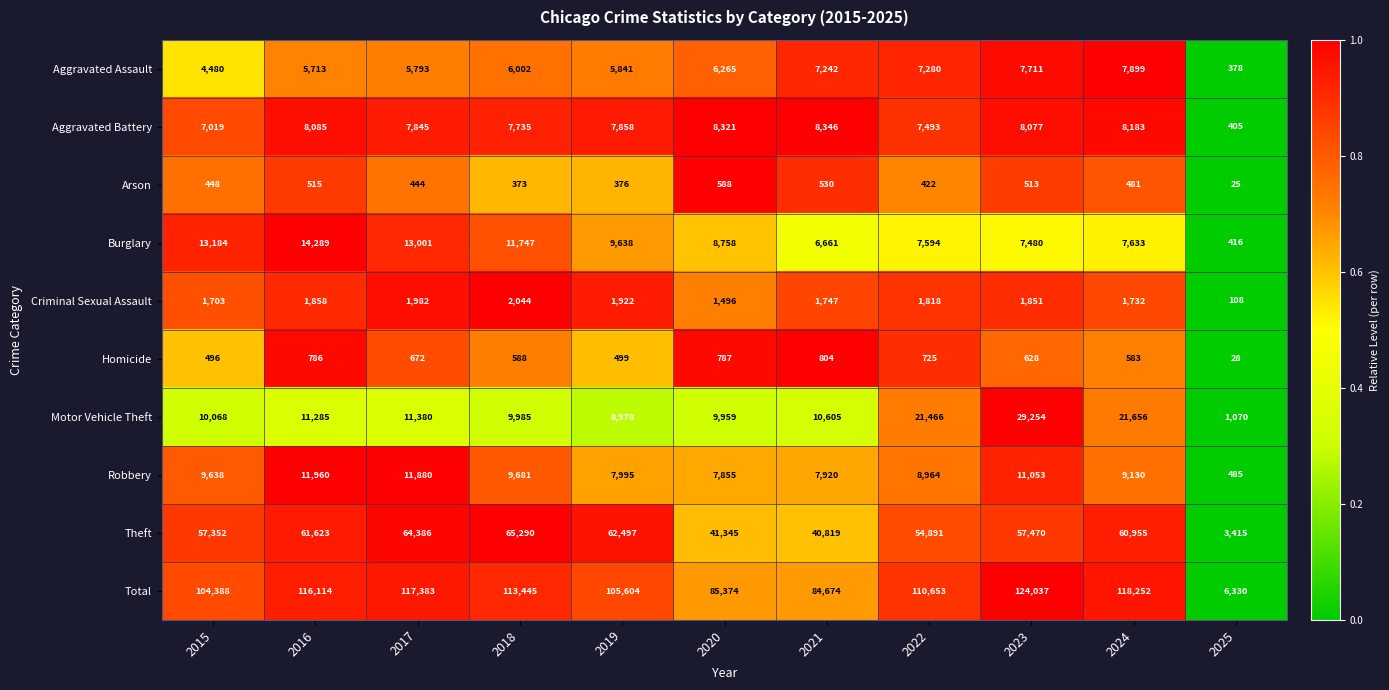

What is the total value across all series at 2016?

232228